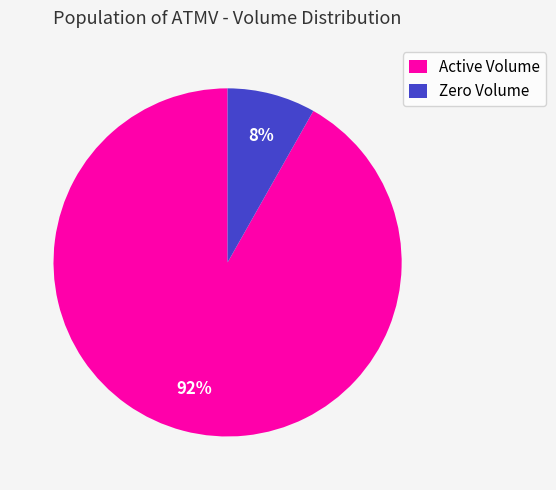

Which slice is the largest?

Active Volume